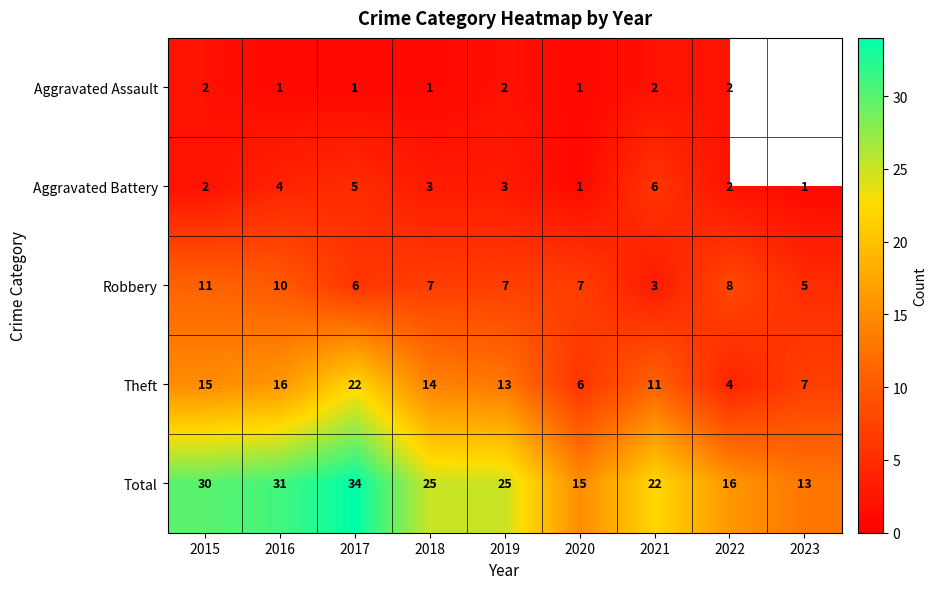

Rank the series at 2016 from lowest to highest value.

Aggravated Assault, Aggravated Battery, Robbery, Theft, Total